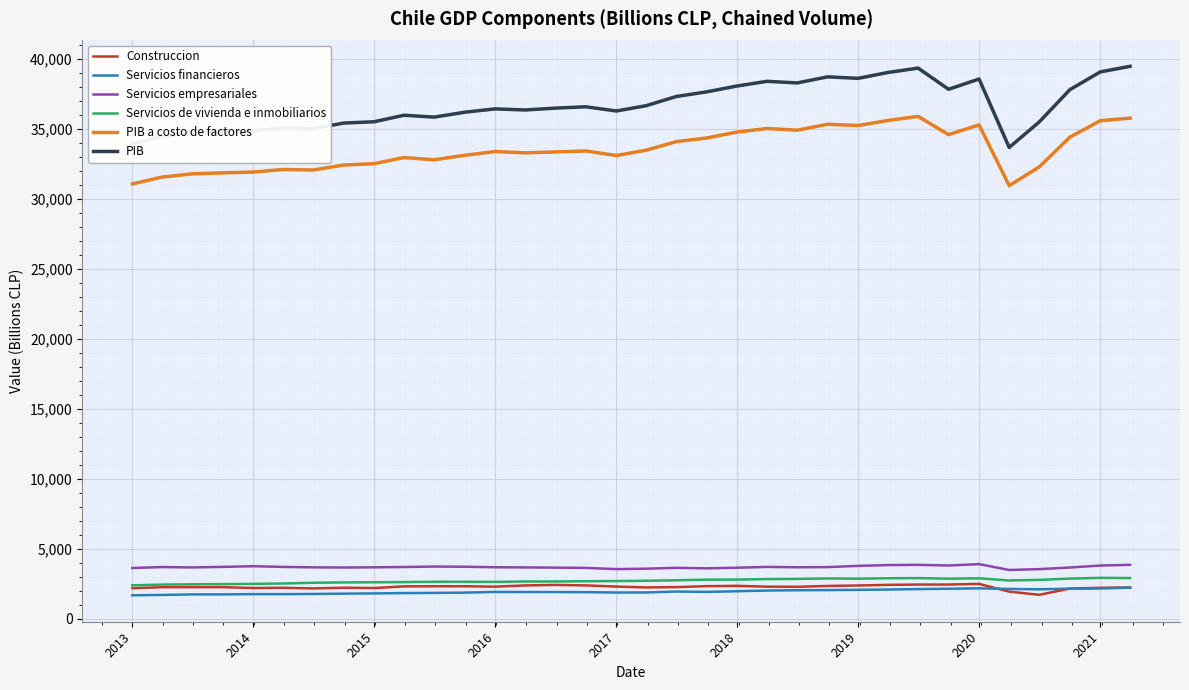

What is the minimum value shown in the chart?

1687